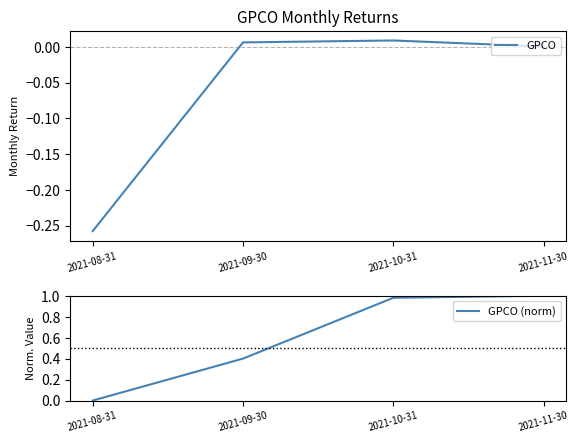

Reading left to right, list all the values displayed in this chart.

GPCO: 2021-08-31=-0.3	2021-09-30=0.0	2021-10-31=0.0	2021-11-30=0.0
GPCO (norm): 2021-08-31=0.0	2021-09-30=0.4	2021-10-31=1.0	2021-11-30=1.0